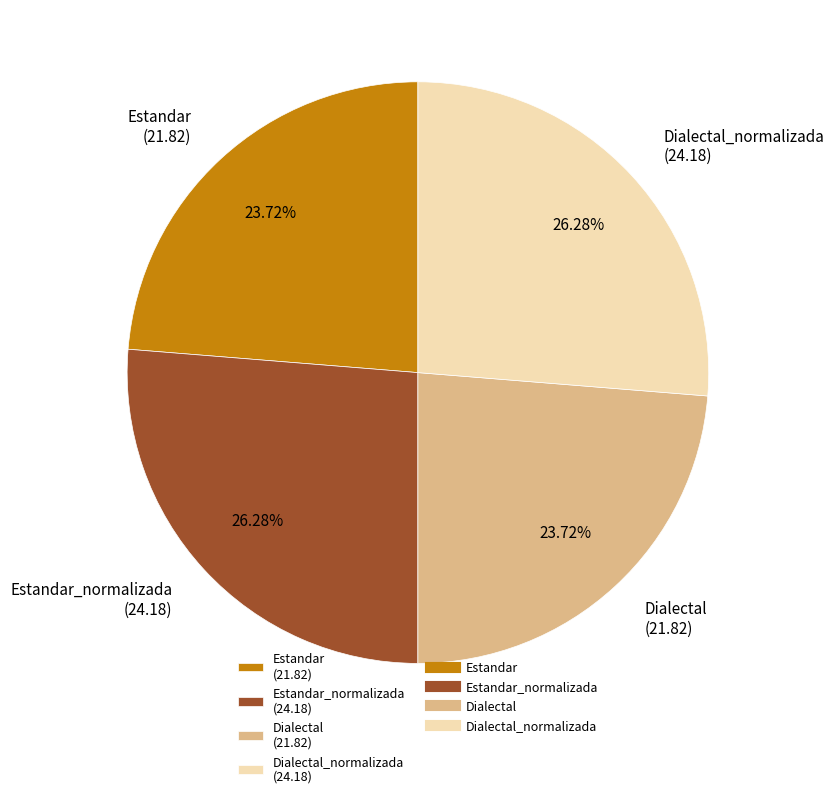

Which has a higher value, Estandar (21.82) or Dialectal_normalizada (24.18)?

Dialectal_normalizada (24.18)